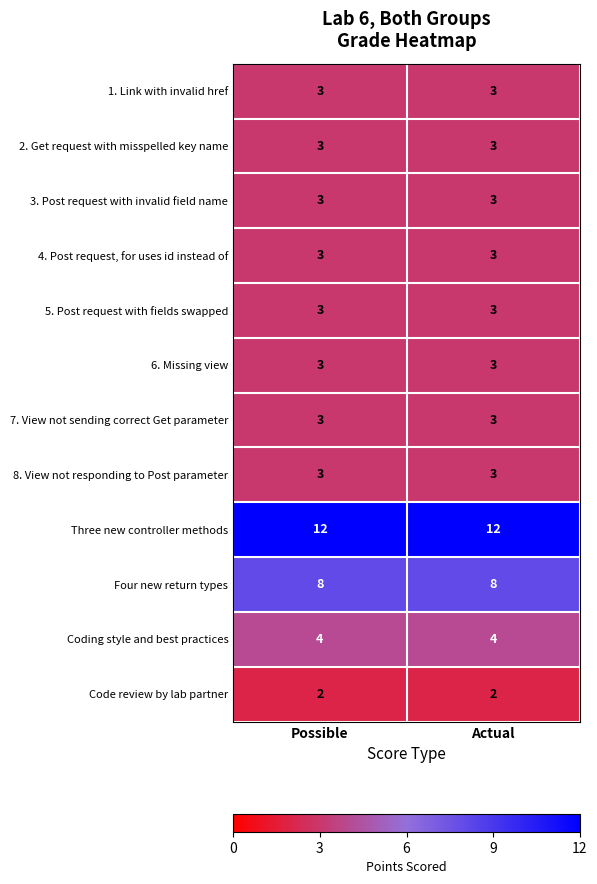

The value of Three new controller methods at Actual is 5. True or false?

False